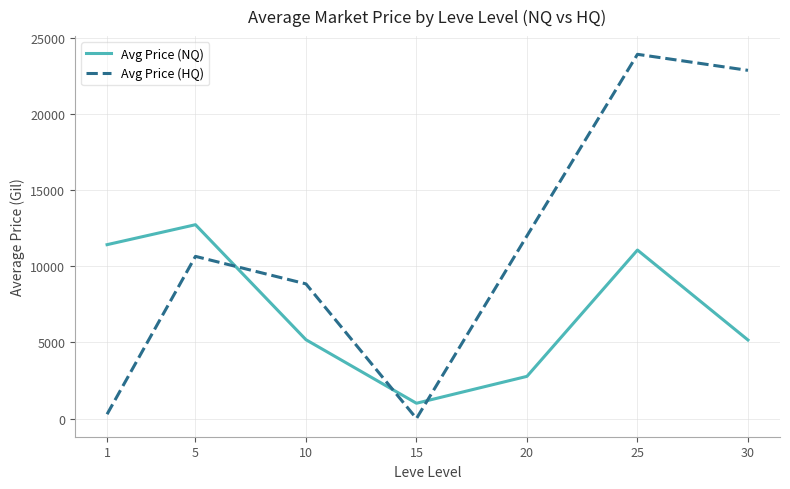

After their last crossing, which series has the higher values: Avg Price (HQ) or Avg Price (NQ)?

Avg Price (HQ)